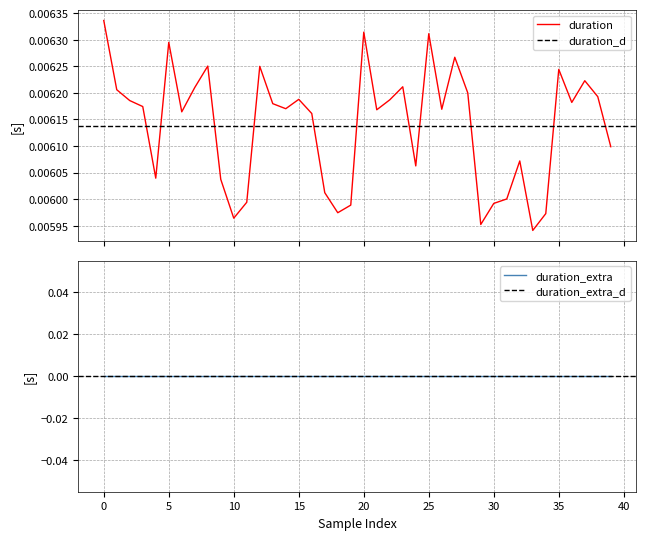

How many values are between 0 and 1?

40